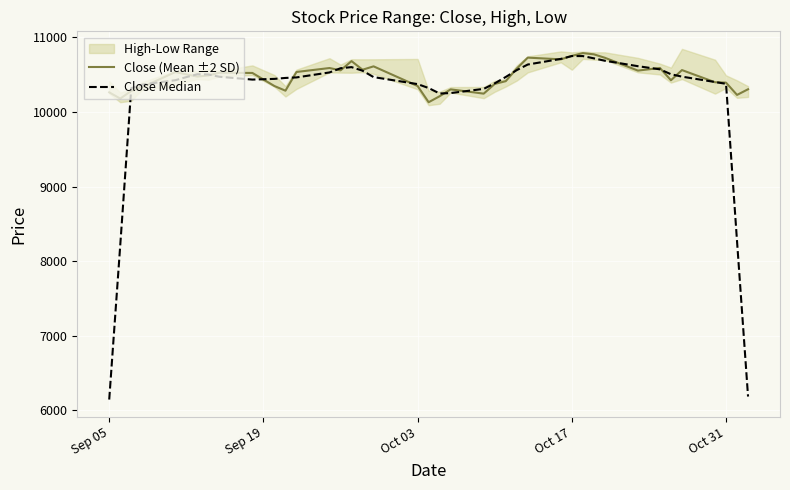

Which series has the largest range (max minus min)?

Close Median